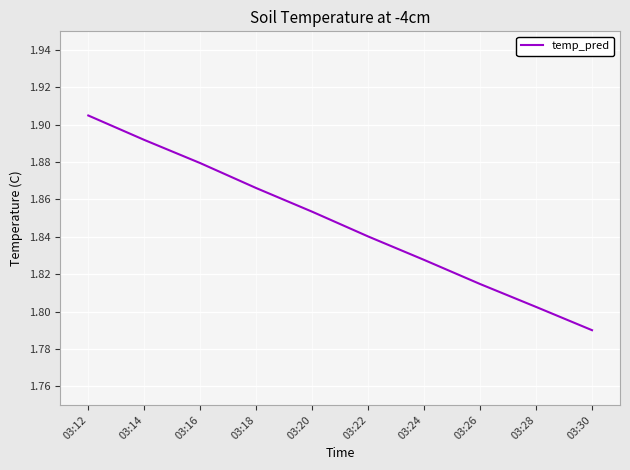

Which label corresponds to the smallest value in the chart?

03:30